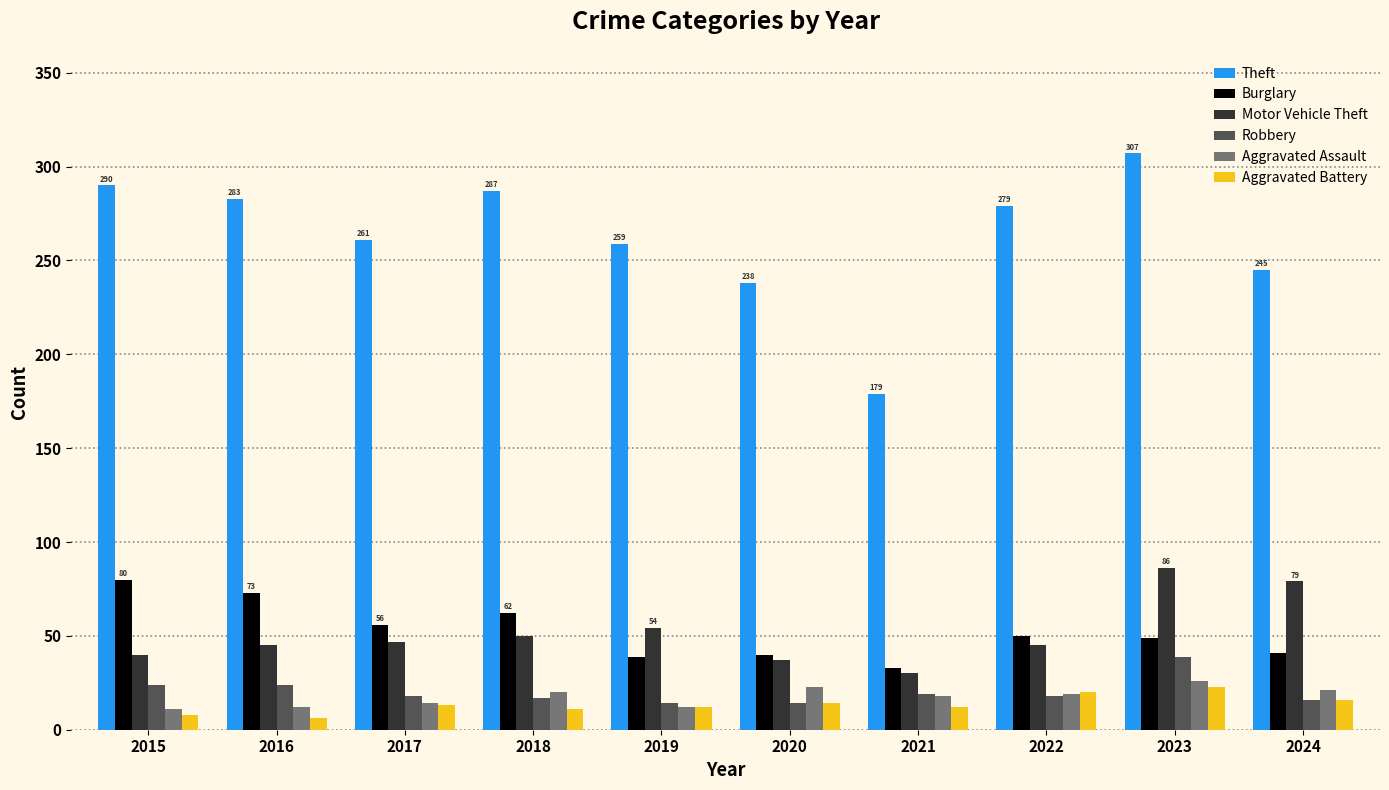

At which category is the sum across all series the highest?

2023